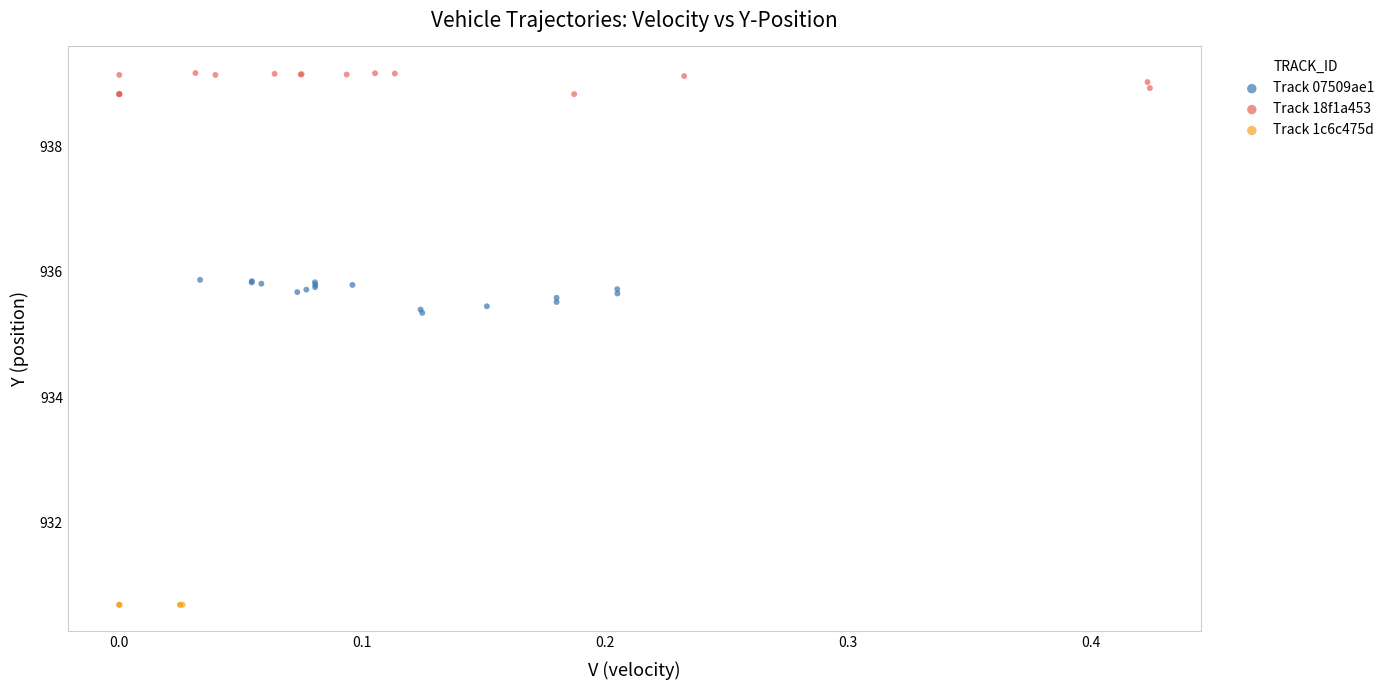

Which series reaches the minimum Y coordinate?

Track 1c6c475d